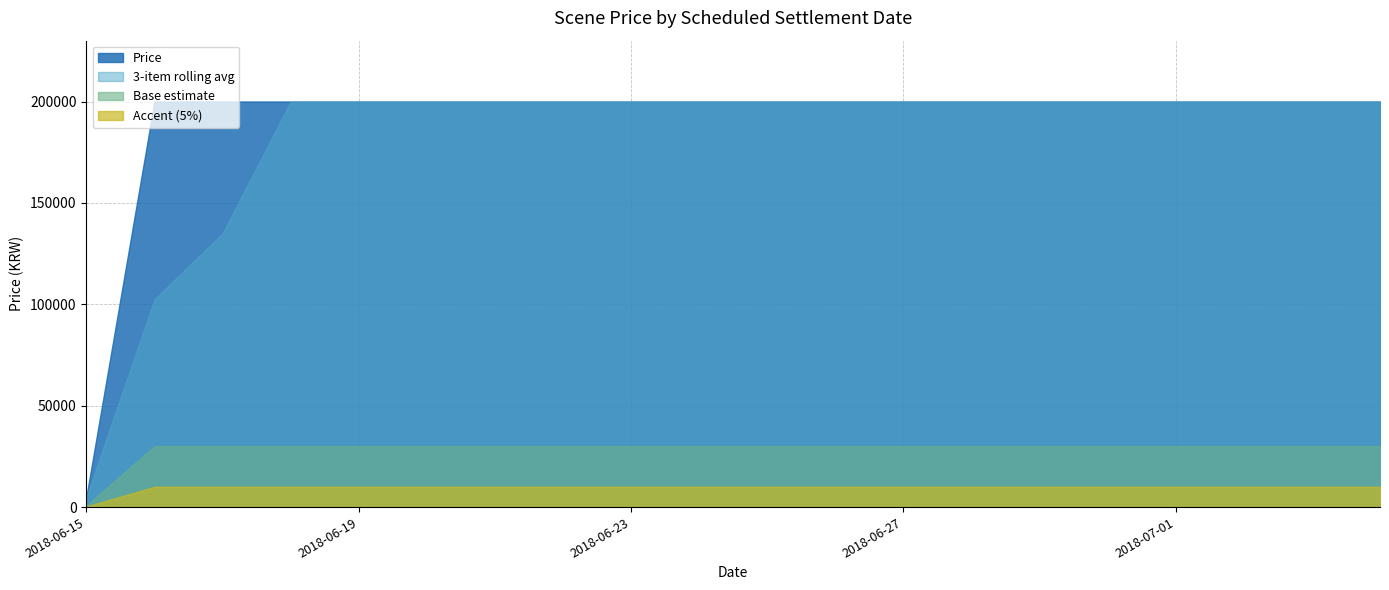

What is the minimum value shown in the chart?

250